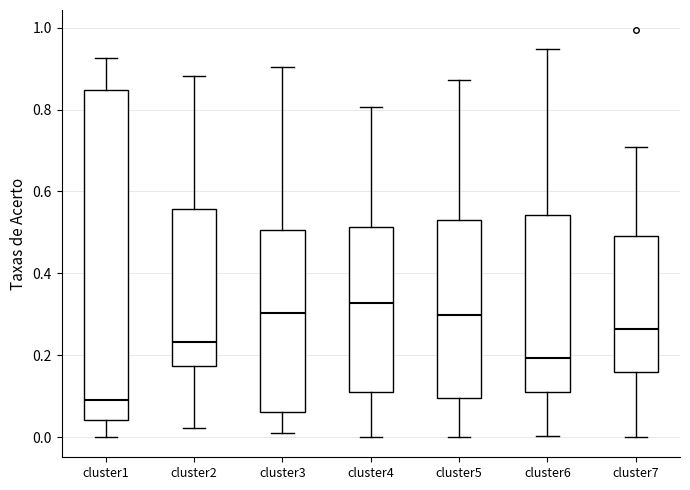

Reading left to right, transcribe this box plot: for each box, give where its median line is, the range the box spans, and where its two whiskers end, as read against the y-axis. The values are not printed on the chart, so give them approximately, as read against the axis.

cluster1: median 0.10, box 0.04 to 0.84, whiskers 0.00 to 0.92
cluster2: median 0.24, box 0.18 to 0.56, whiskers 0.02 to 0.88
cluster3: median 0.30, box 0.06 to 0.50, whiskers 0.00 to 0.90
cluster4: median 0.32, box 0.10 to 0.52, whiskers 0.00 to 0.80
cluster5: median 0.30, box 0.10 to 0.52, whiskers 0.00 to 0.88
cluster6: median 0.20, box 0.10 to 0.54, whiskers 0.00 to 0.94
cluster7: median 0.26, box 0.16 to 0.50, whiskers 0.00 to 0.70